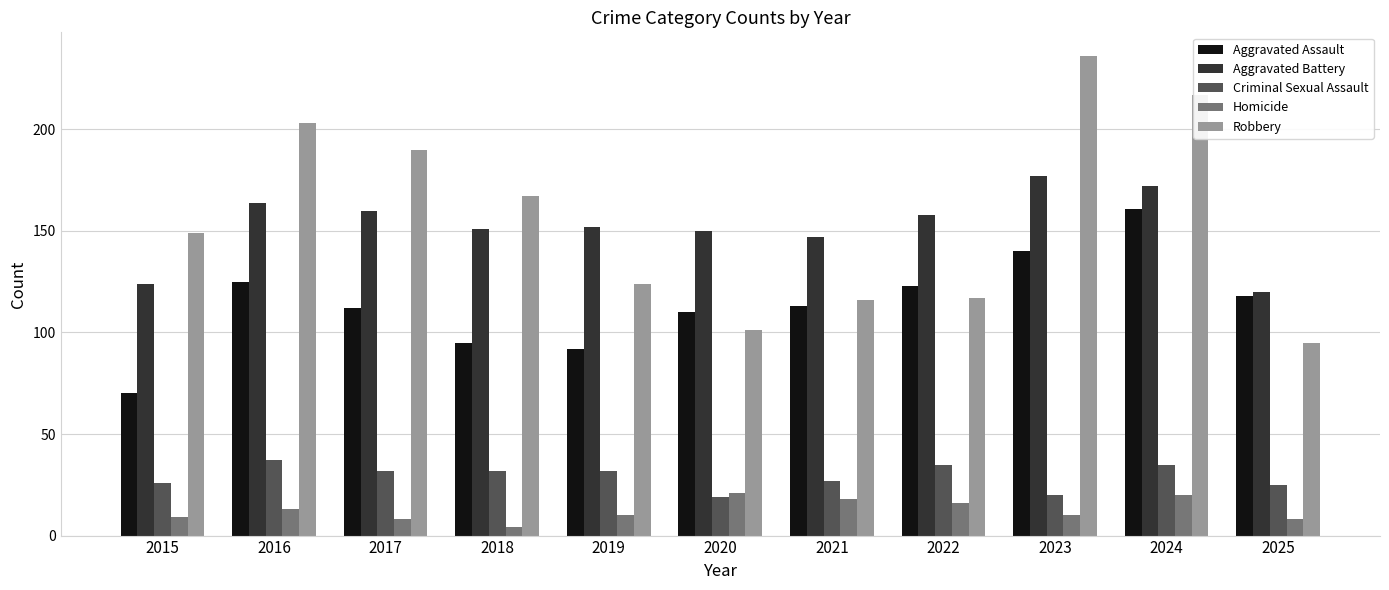

Rank the series by their maximum value, from lowest to highest.

Homicide, Criminal Sexual Assault, Aggravated Assault, Aggravated Battery, Robbery